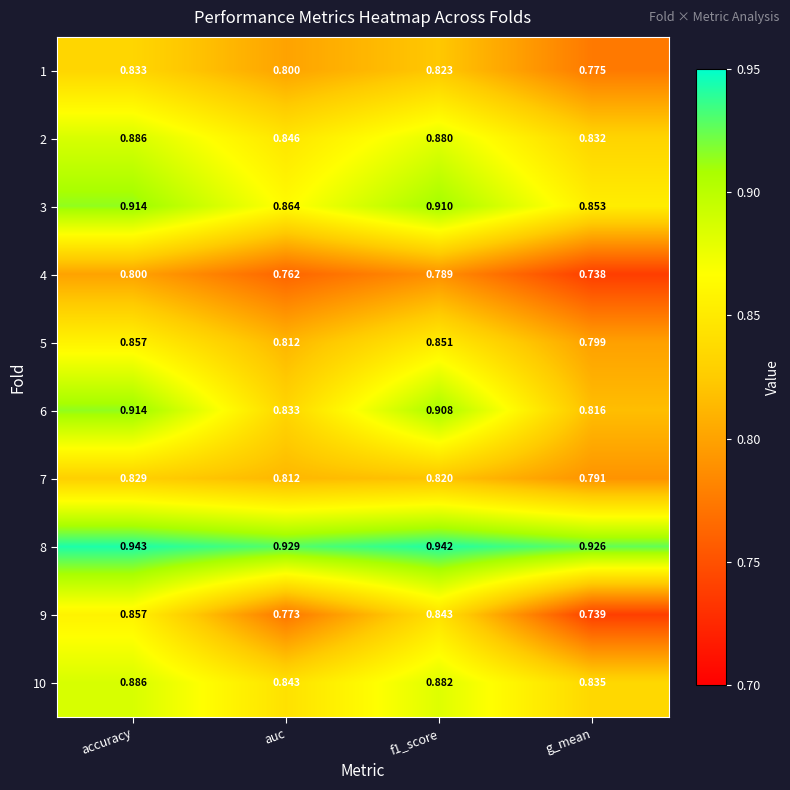

At which category is the sum across all series the highest?

accuracy